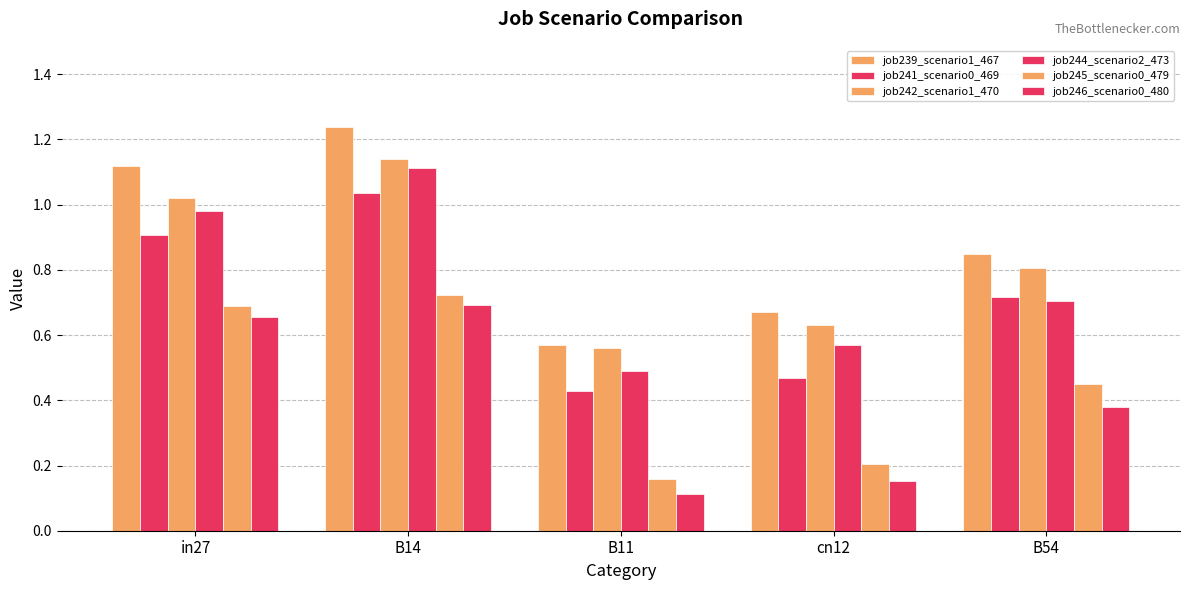

What is the average value of the job242_scenario1_470 series?

0.8